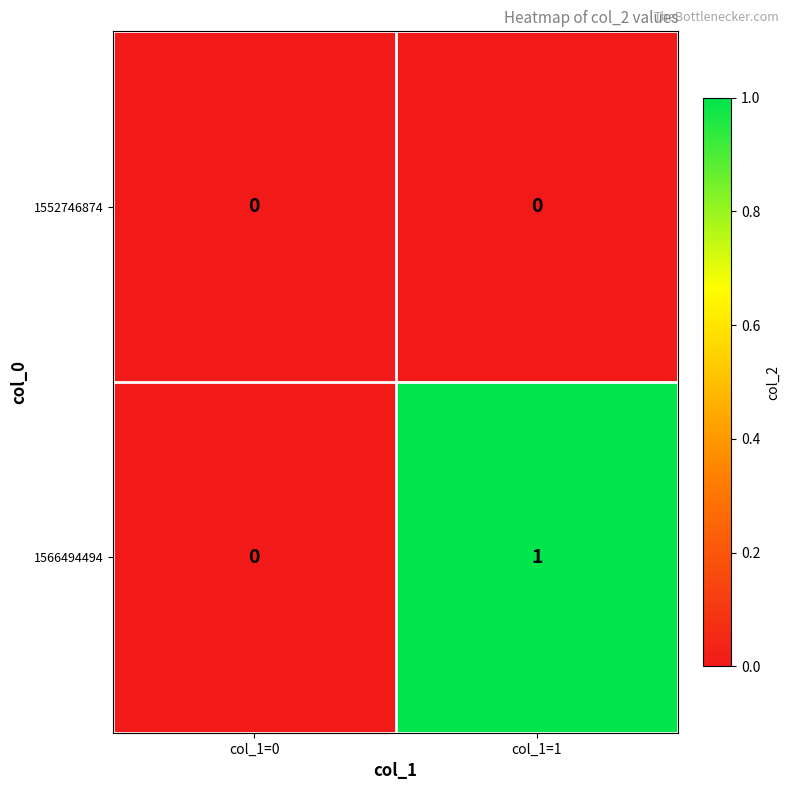

True or false: 1552746874 has a value of 0 at col_1=0.

True